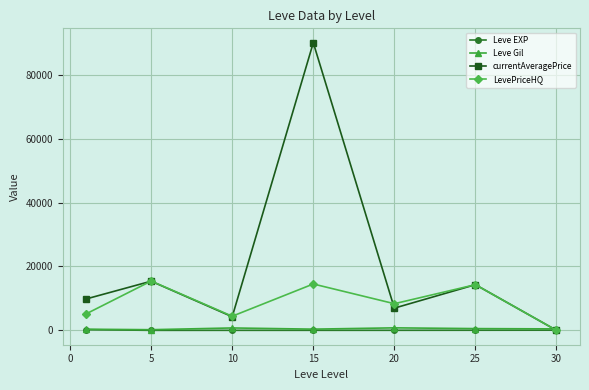

What is the difference between the second highest and minimum values in the currentAveragePrice series?

15380.7